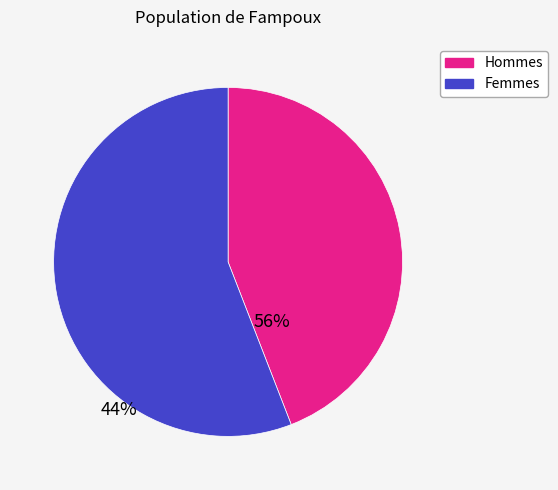

Is there any slice that represents more than half of the pie?

Yes